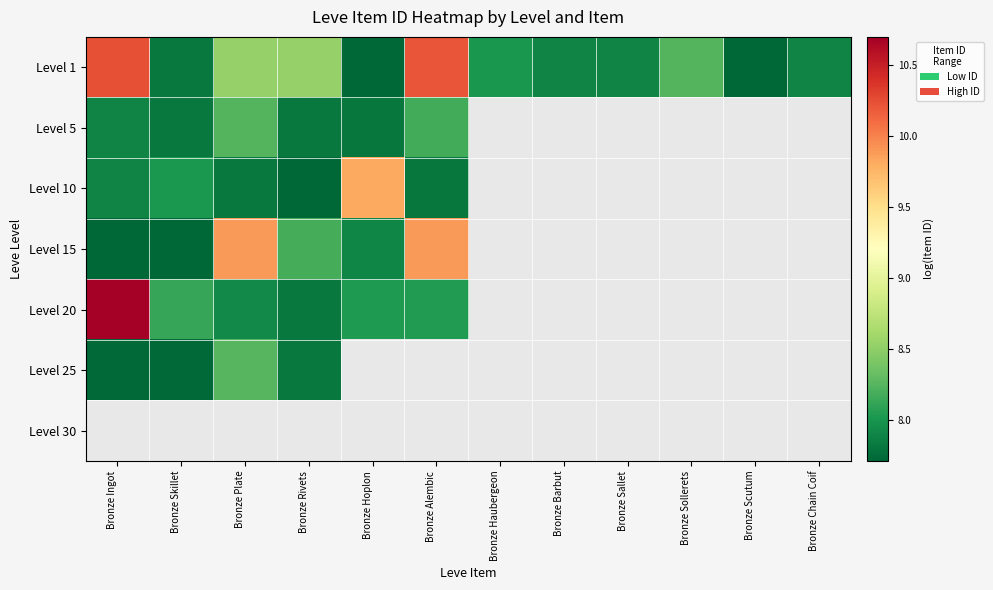

What is the minimum value for Level 15?

7.7